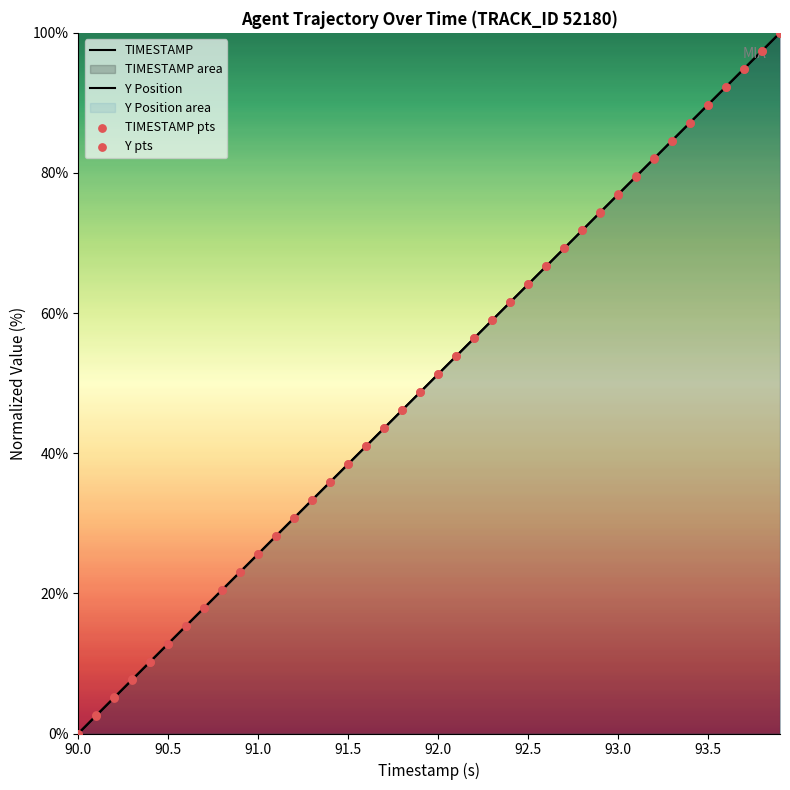

Which series has the widest spread of Y values?

TIMESTAMP